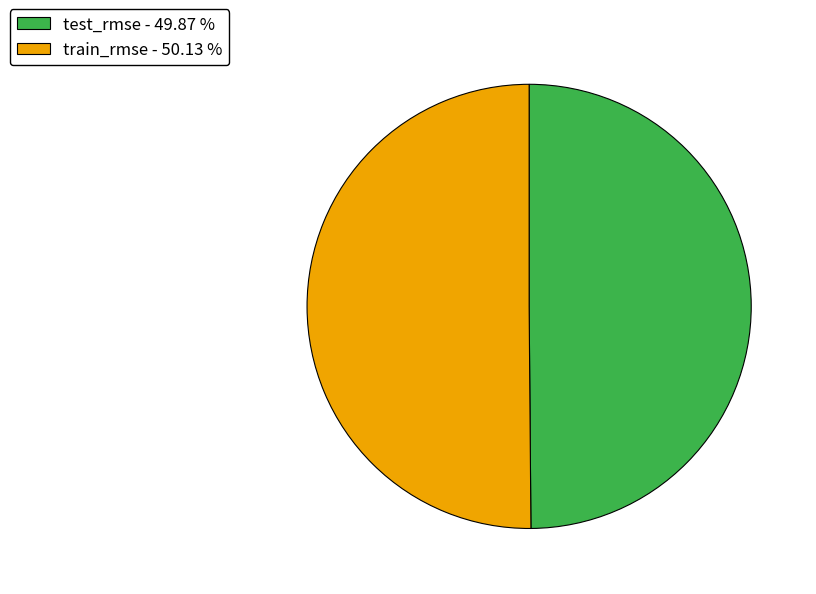

Is the sum of test_rmse - 49.87 % and train_rmse - 50.13 % greater than half?

Yes